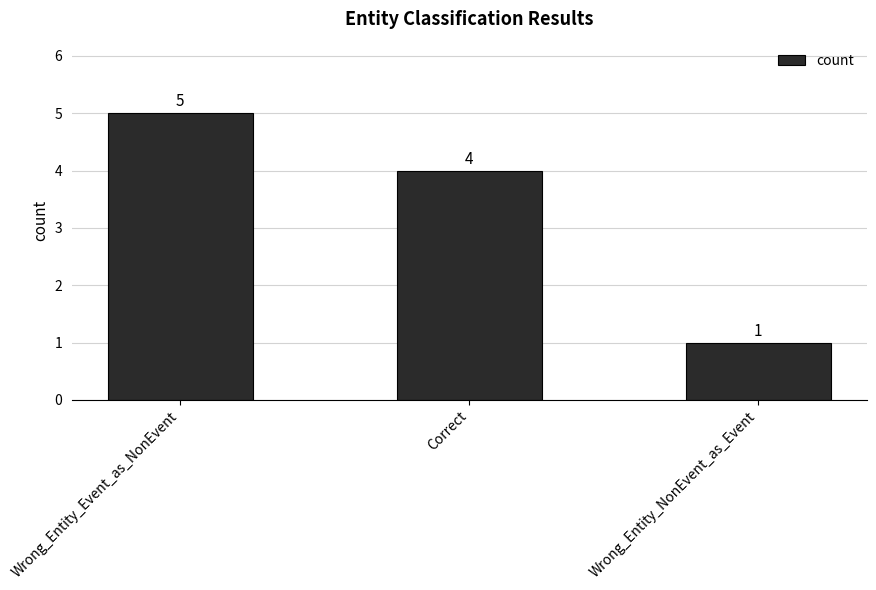

What is the average value?

3